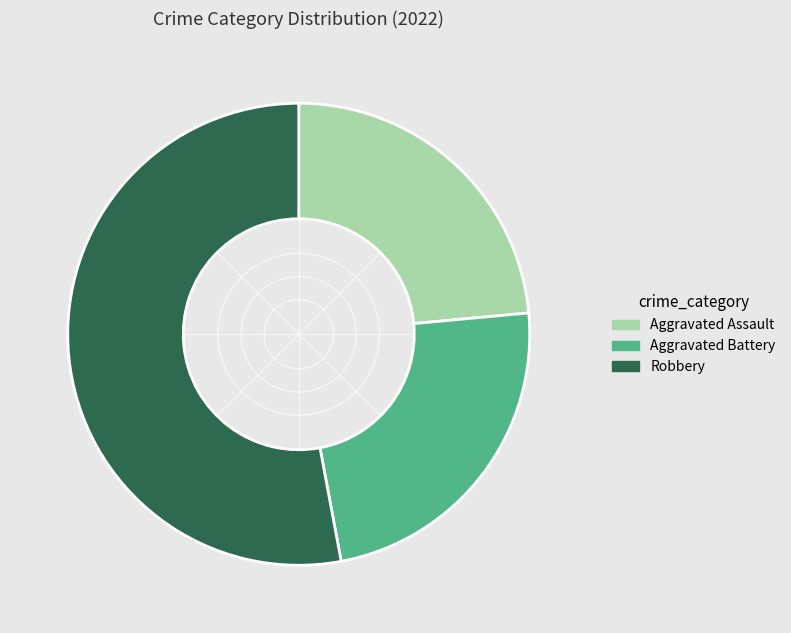

What is the largest slice in the pie chart?

Robbery